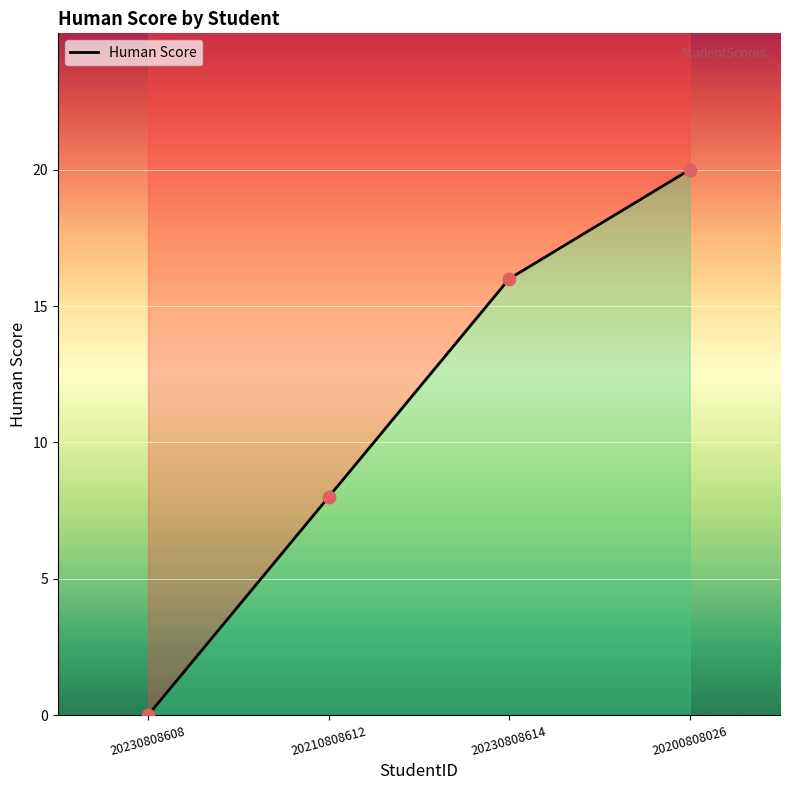

What is the change in value from 20210808612 to 20230808614?

+8